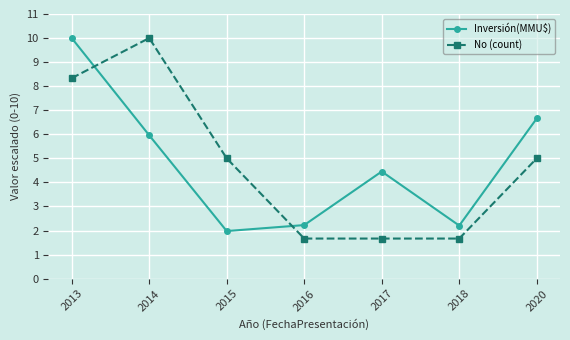

Where do No (count) and Inversión(MMU$) first cross each other?

2013 and 2014